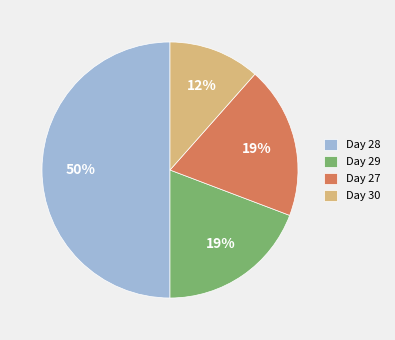

What percentage is the Day 29 slice, to the nearest percent?

19%